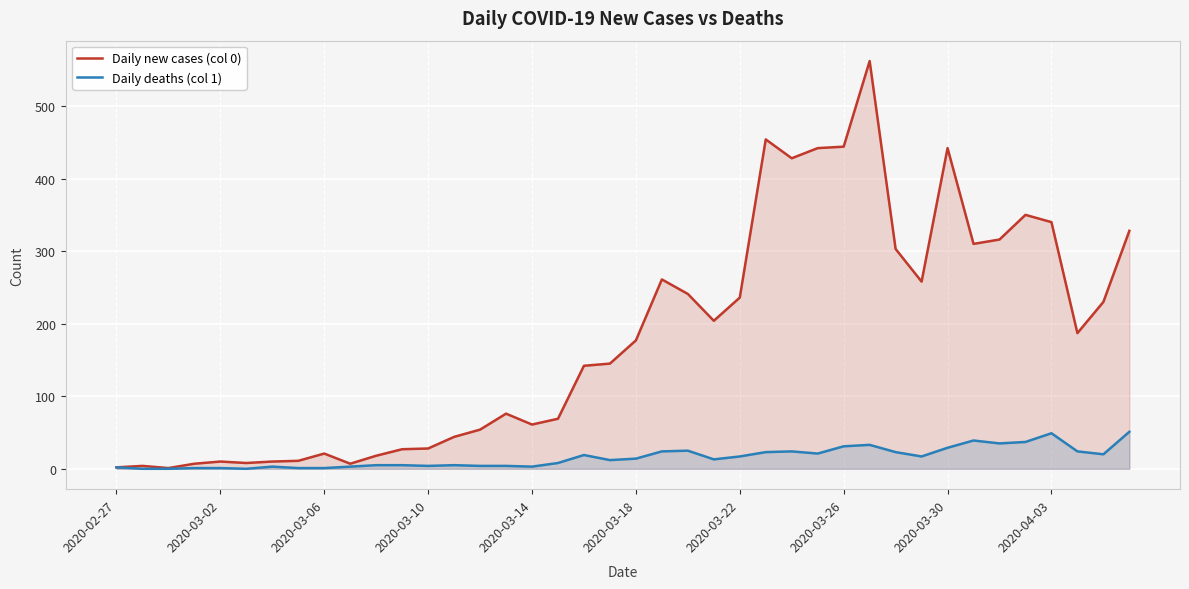

Which series has the largest total across all categories?

Daily new cases (col 0)